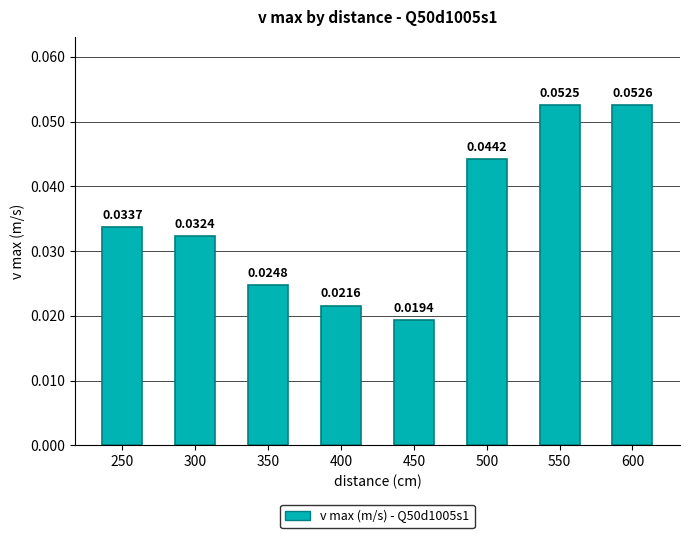

Between 500 and 300, which is larger?

500